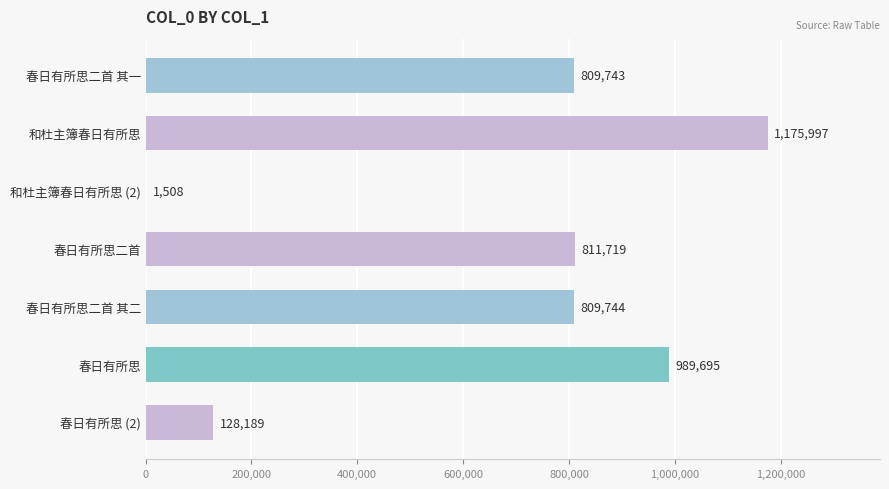

Which category has the highest value across all series?

和杜主簿春日有所思